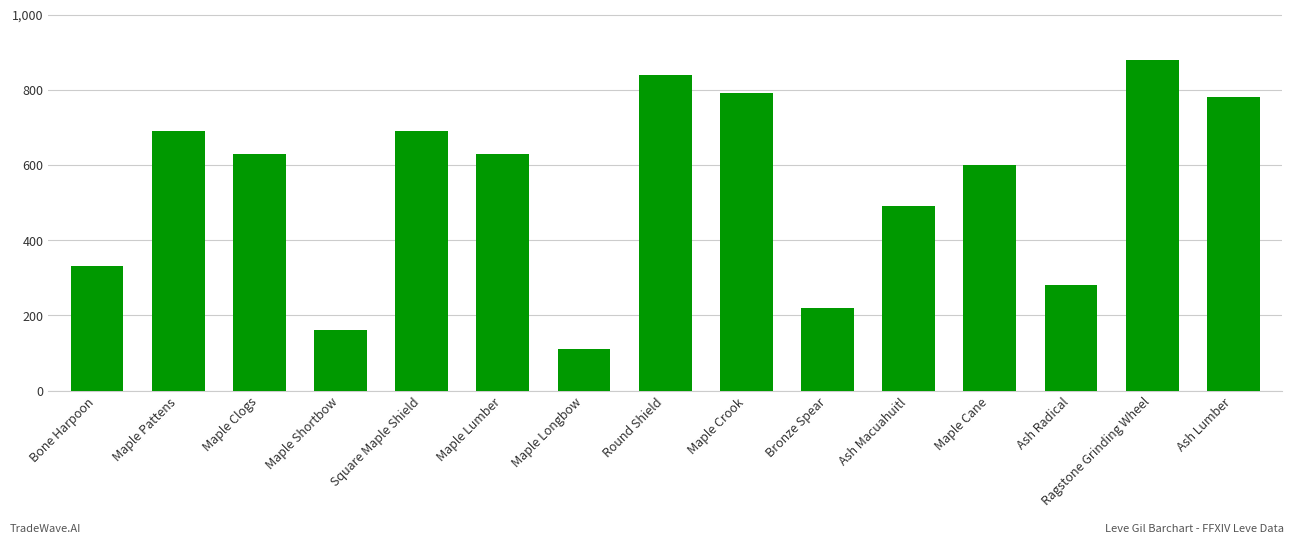

Where does the data first go above 630?

Maple Pattens